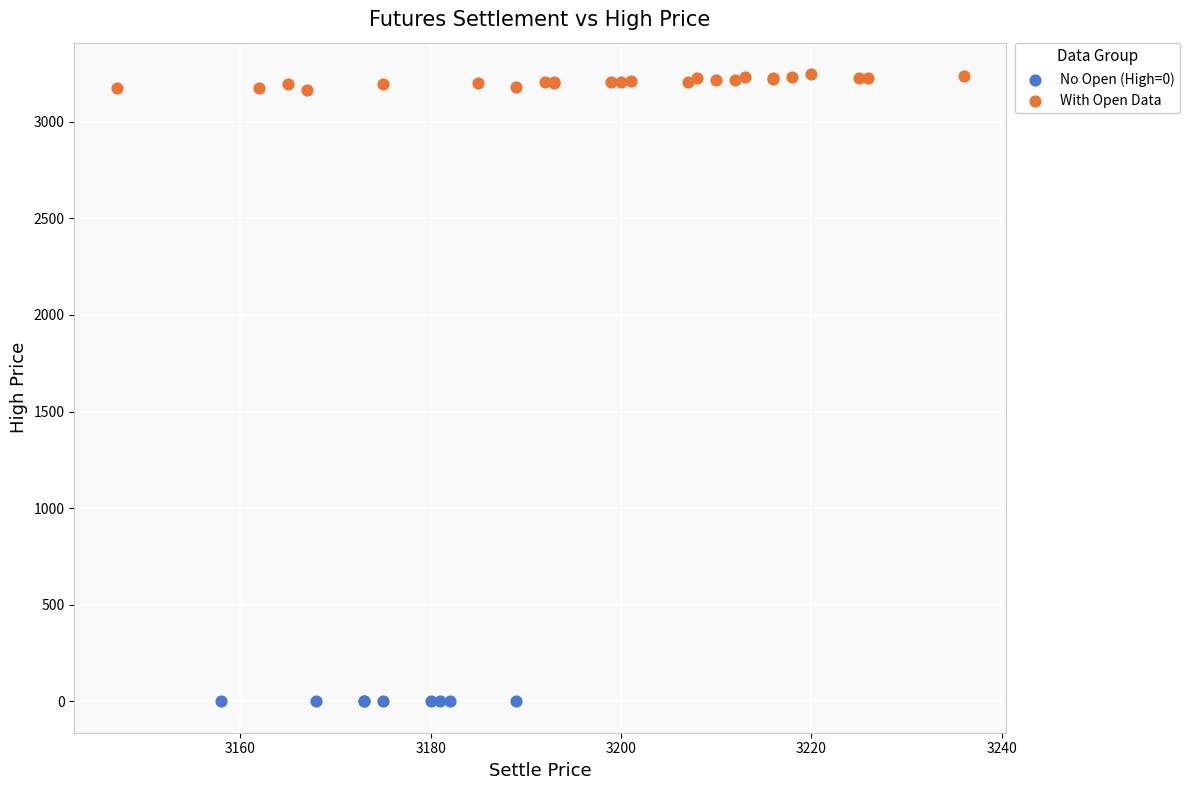

What are all the series names shown in the legend?

No Open (High=0), With Open Data